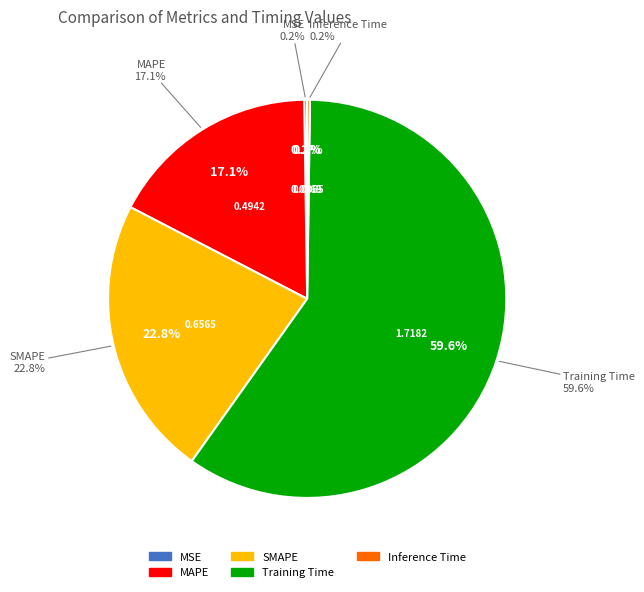

Is Inference Time the majority of the pie?

No